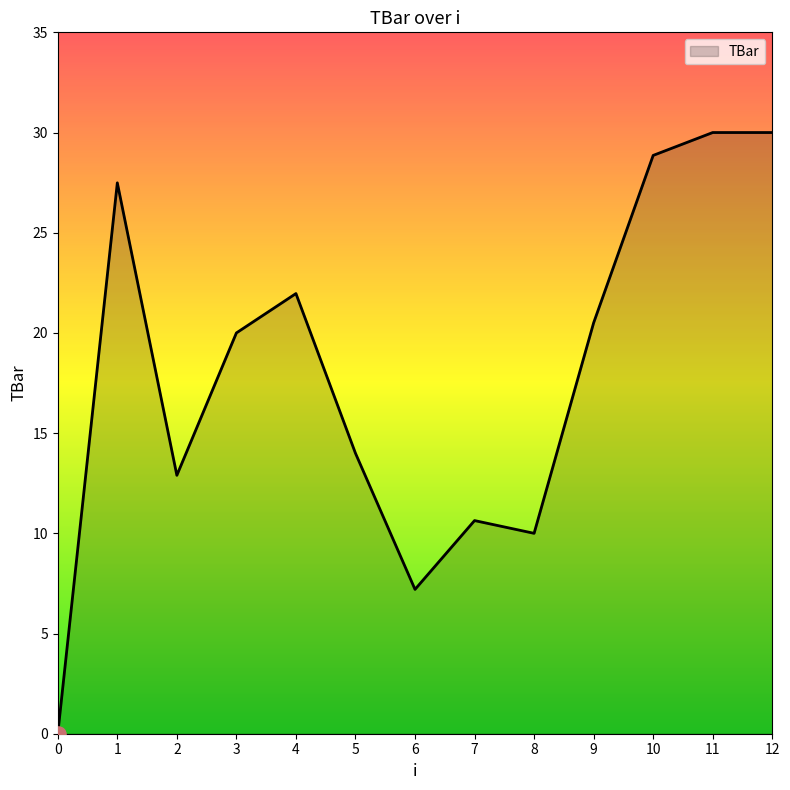

What is the change in value from 2 to 4?

+9.1